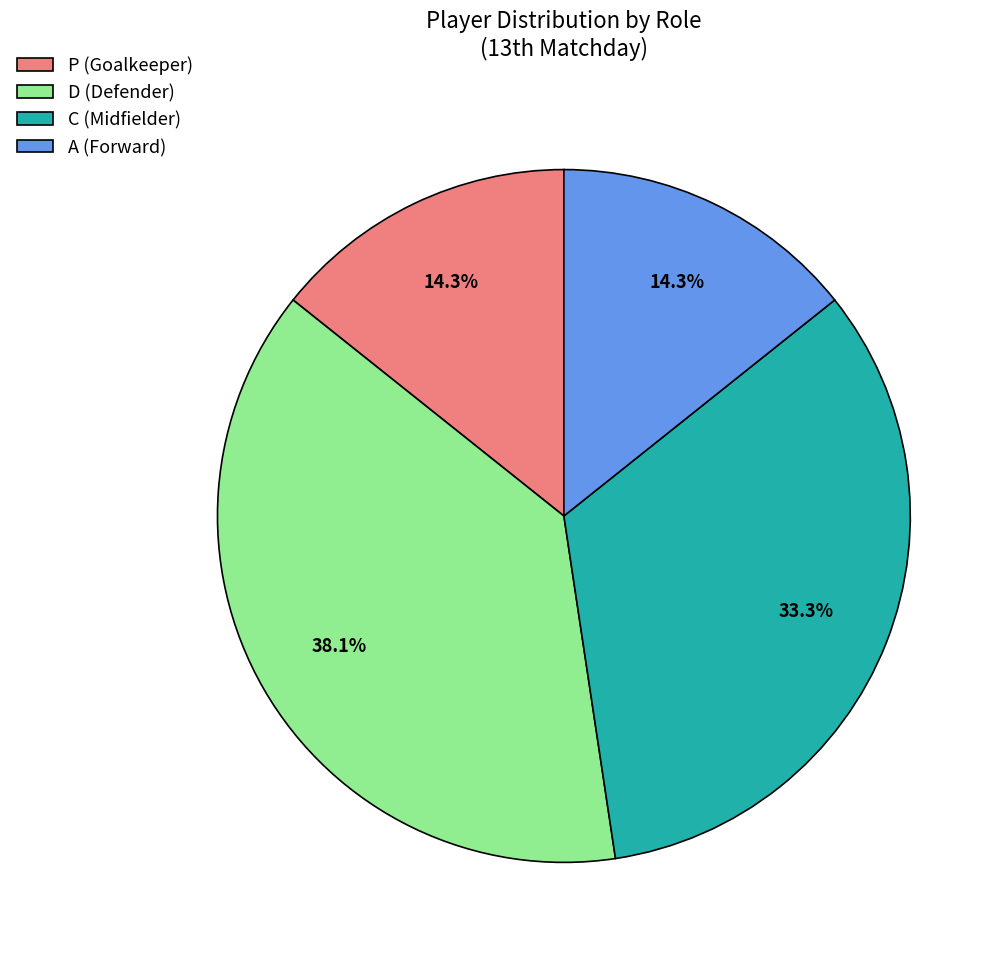

How many segments does this pie chart have?

4